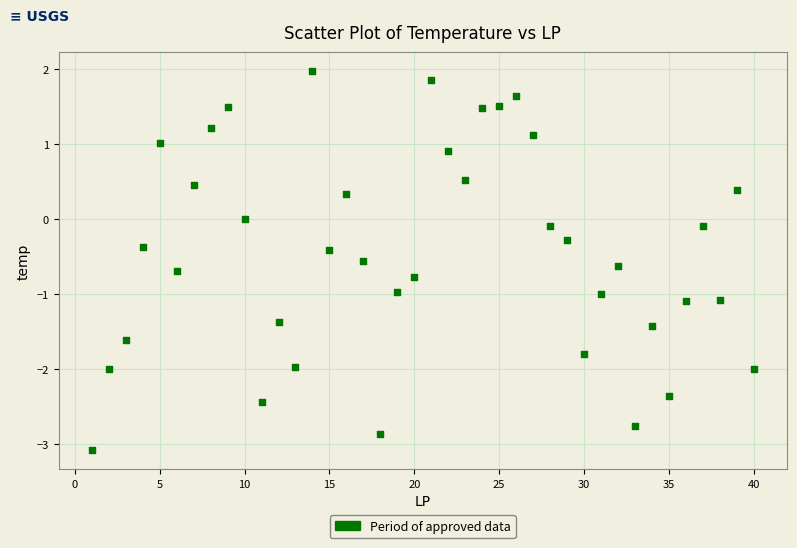

What is the range of Y values (max minus min)?

5.1